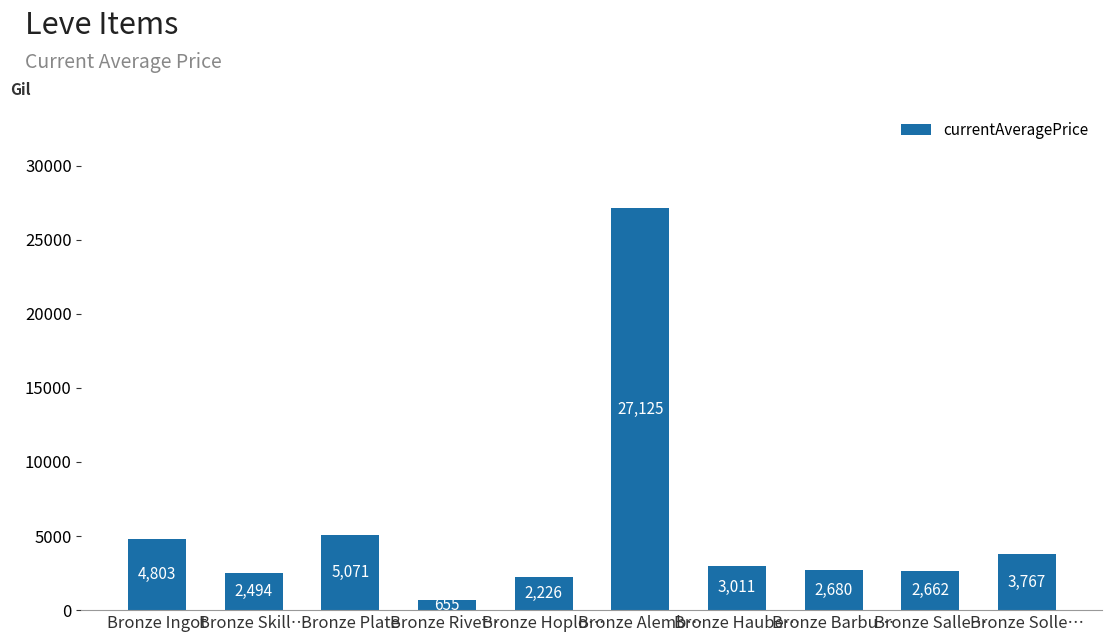

What is the difference between the second highest and second lowest values?

2845.0